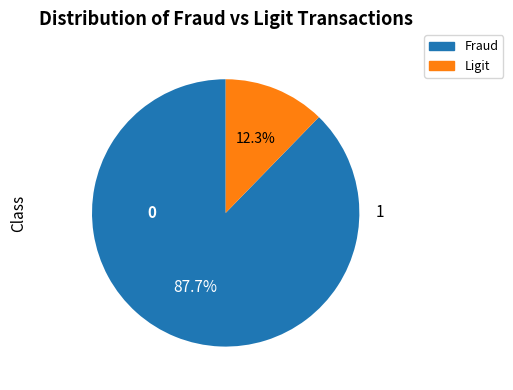

Does any single category account for the majority?

Yes